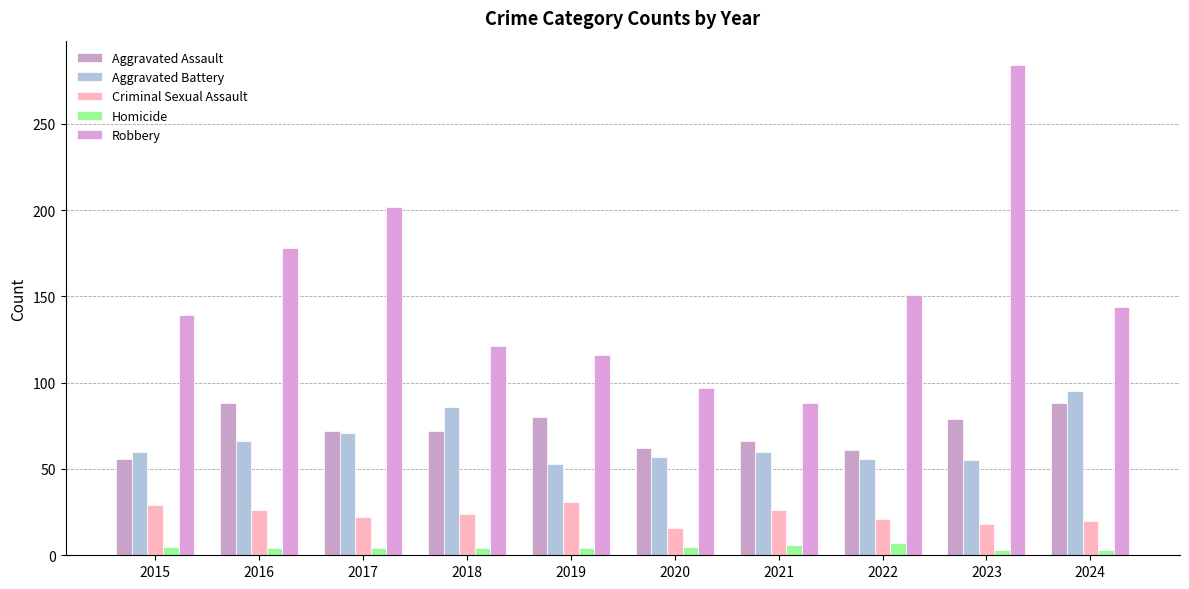

Does the chart contain stacked bars?

No